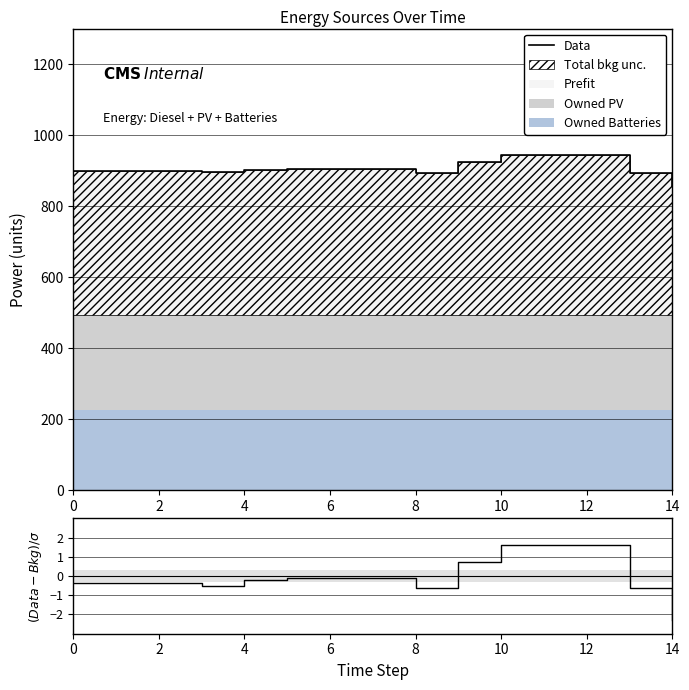

Reading left to right, what are all the values shown in this chart?

Data: 900.0	900.0	900.0	896.0	903.0	905.0	905.0	905.0	894.0	925.0	945.0	945.0	945.0	894.0	856.0
(Data-Bkg)/σ: -0.3	-0.3	-0.3	-0.5	-0.2	-0.1	-0.1	-0.1	-0.6	0.7	1.6	1.6	1.6	-0.6	-2.3